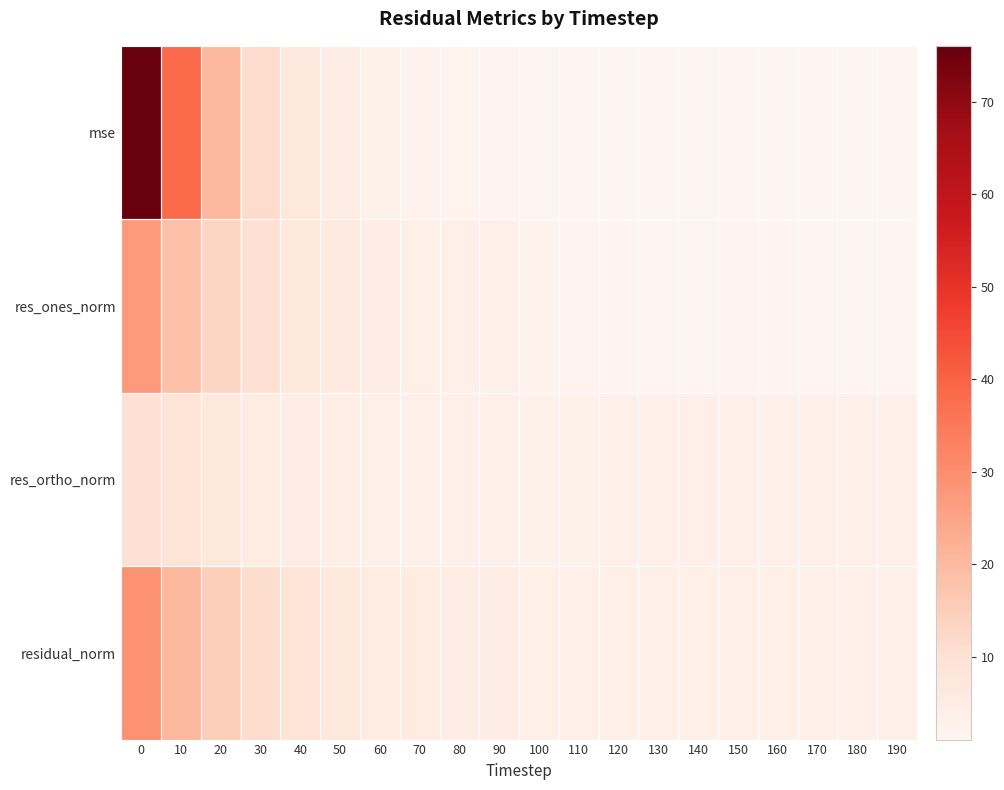

What is the maximum value shown in the chart?

76.0